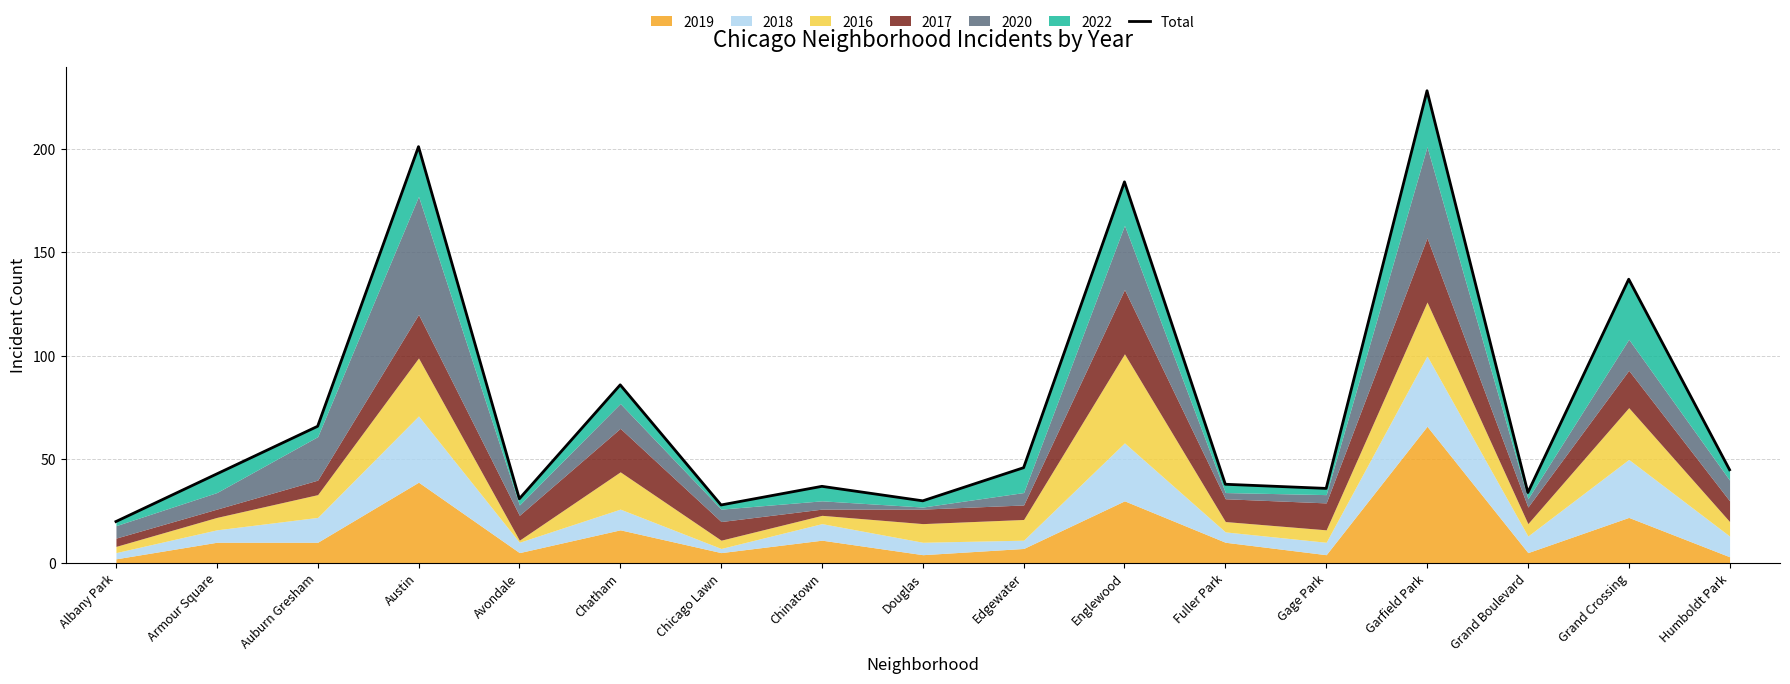

Which has a higher value, Grand Boulevard or Fuller Park?

Fuller Park